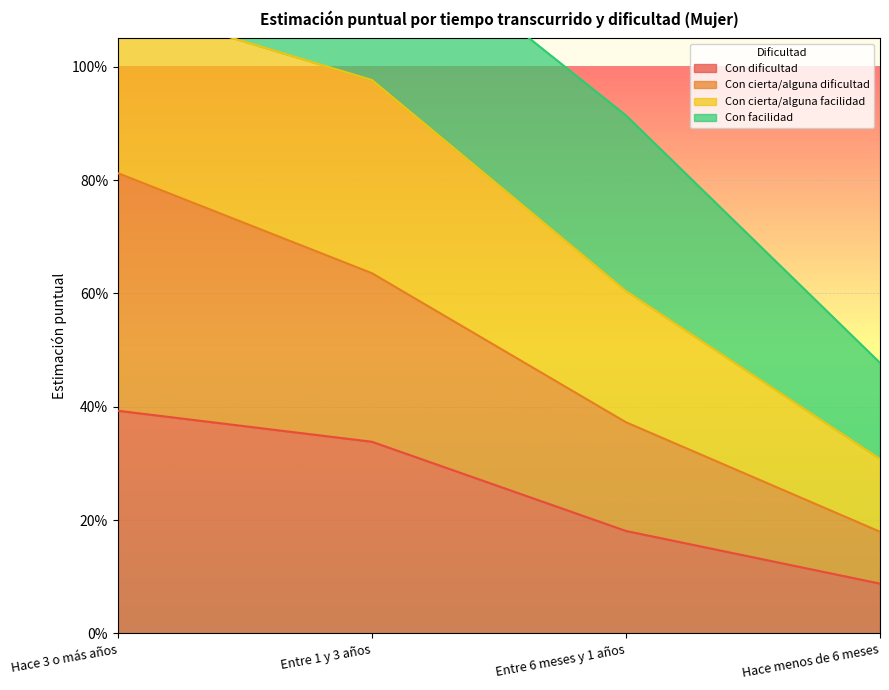

At which label does Con cierta/alguna dificultad reach its peak?

Hace 3 o más años